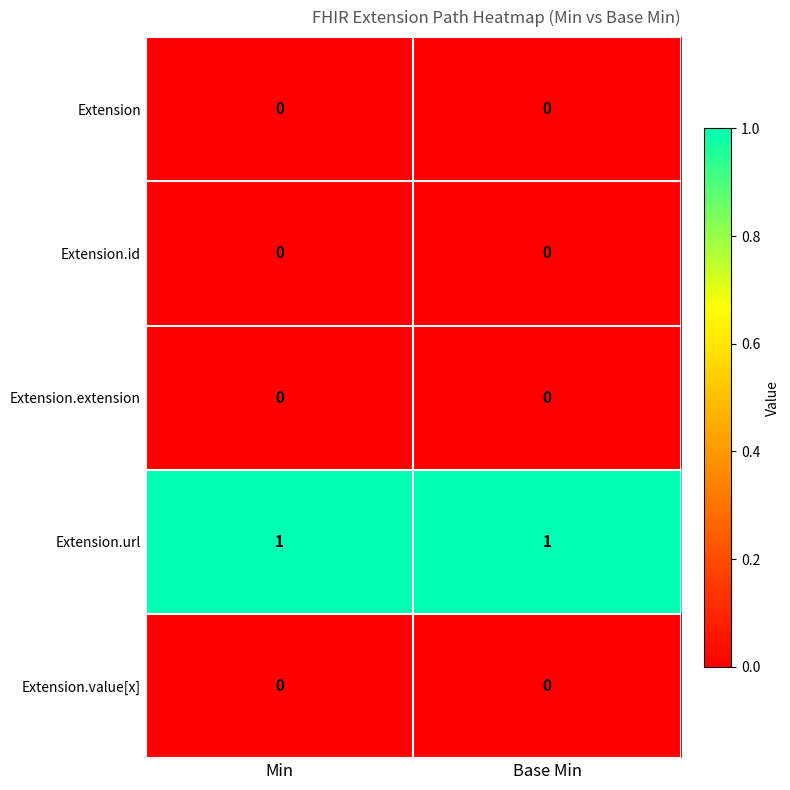

Which series has the largest total across all categories?

Extension.url